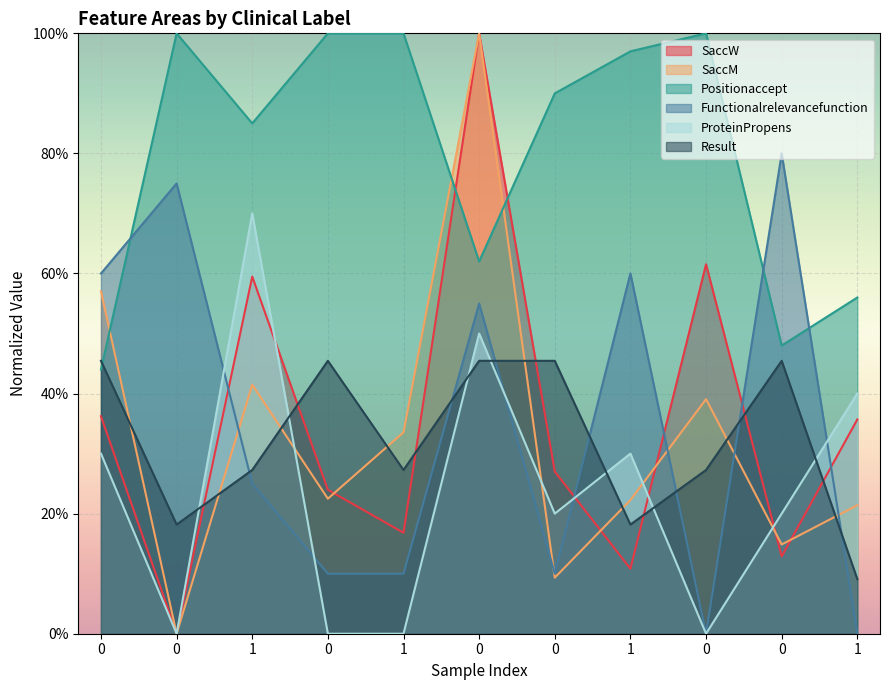

Count the number of data series in this chart.

6